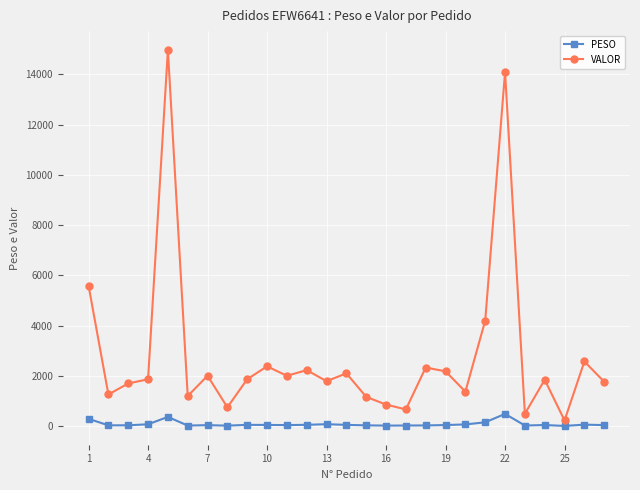

True or false: PESO and VALOR cross at least once.

False